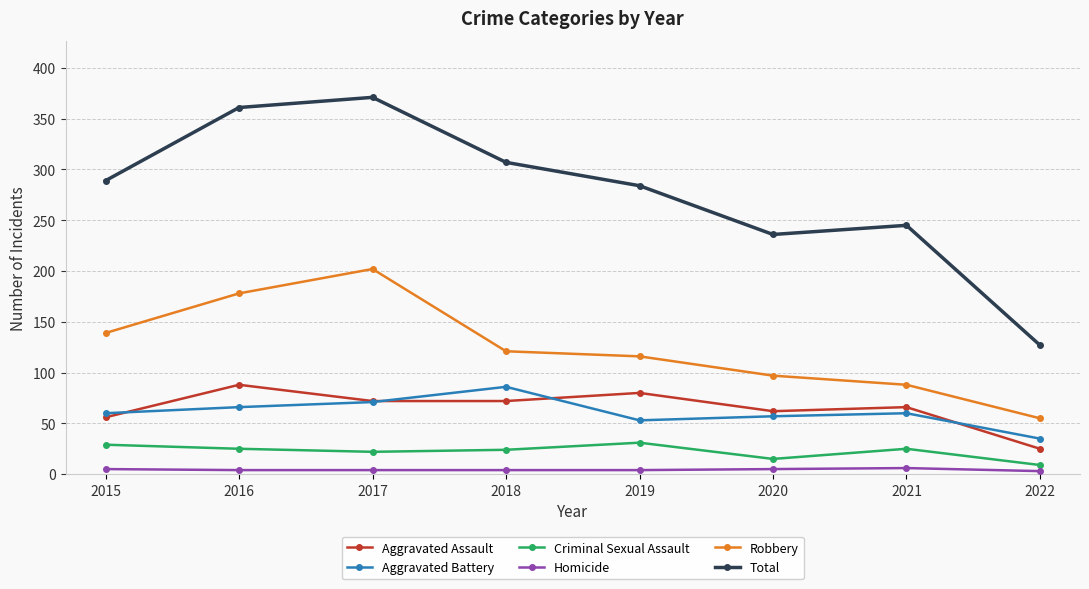

What is the value of the Aggravated Battery point at the 6th from the left?

57